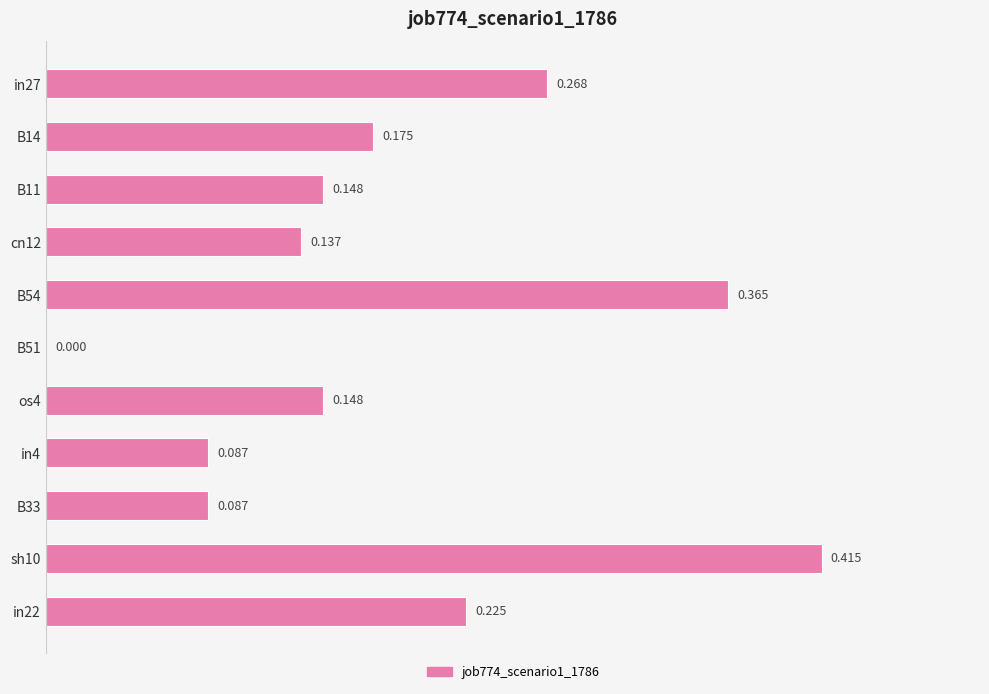

What is the maximum value shown in the chart?

0.4